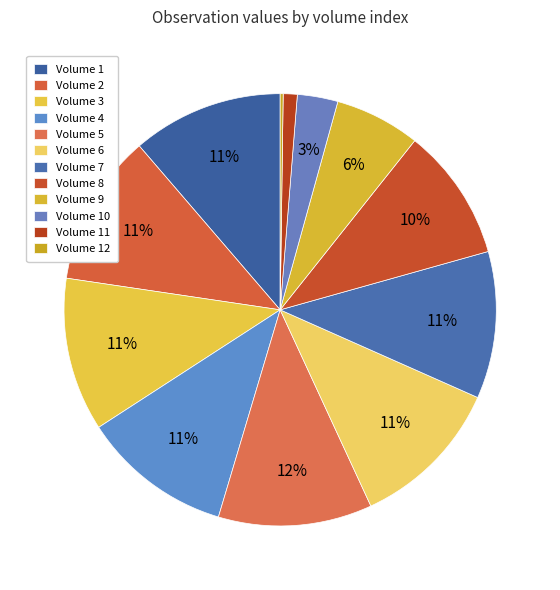

Rank the categories by value from lowest to highest.

12, 11, 10, 9, 8, 7, 4, 1, 2, 6, 3, 5